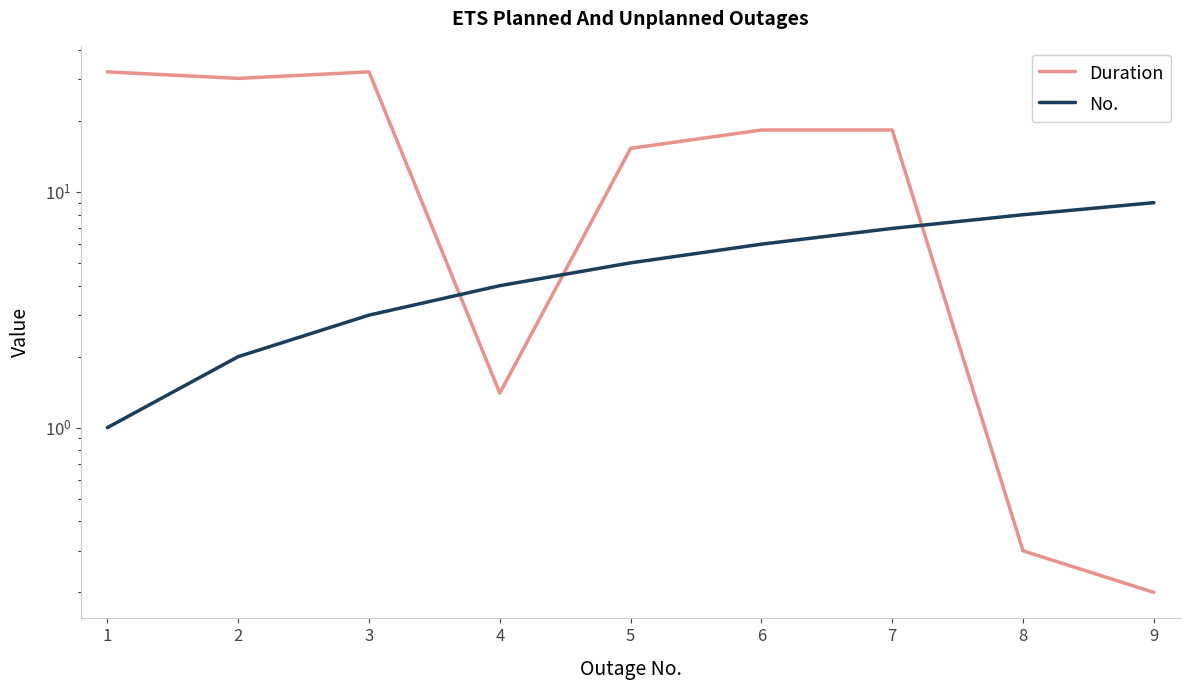

What is the difference between the maximum and second lowest values in the No. series?

7.0